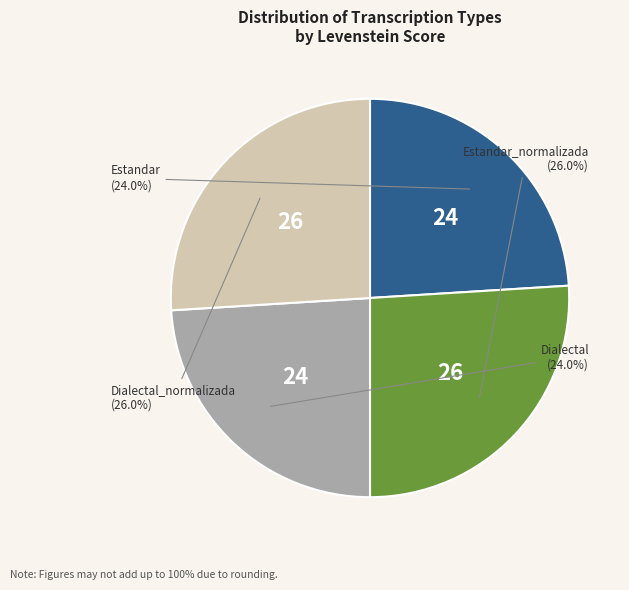

How many segments does this pie chart have?

4